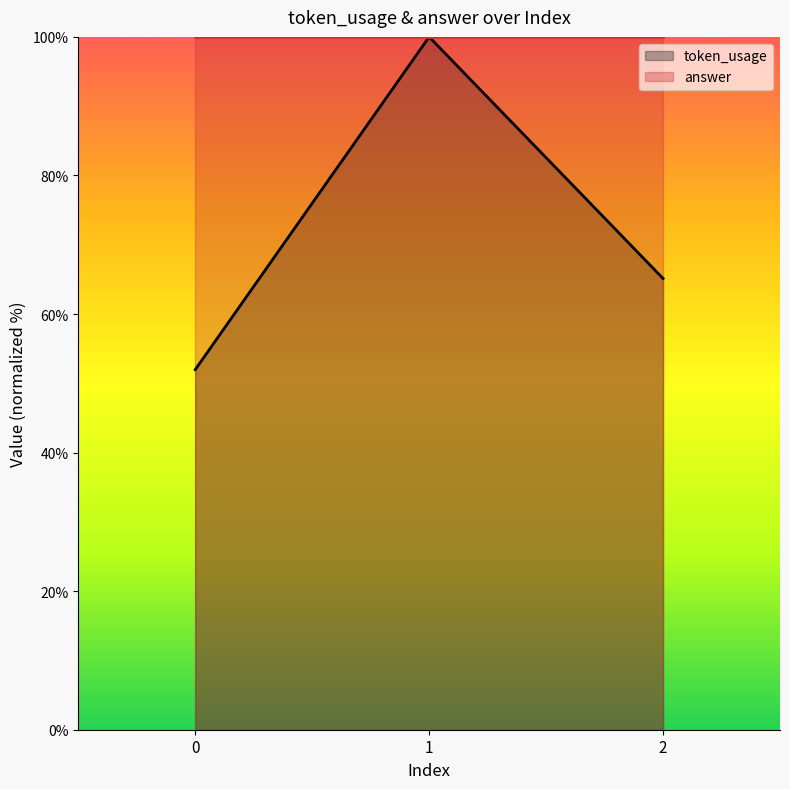

What is the difference between the second highest and minimum values?

13.2